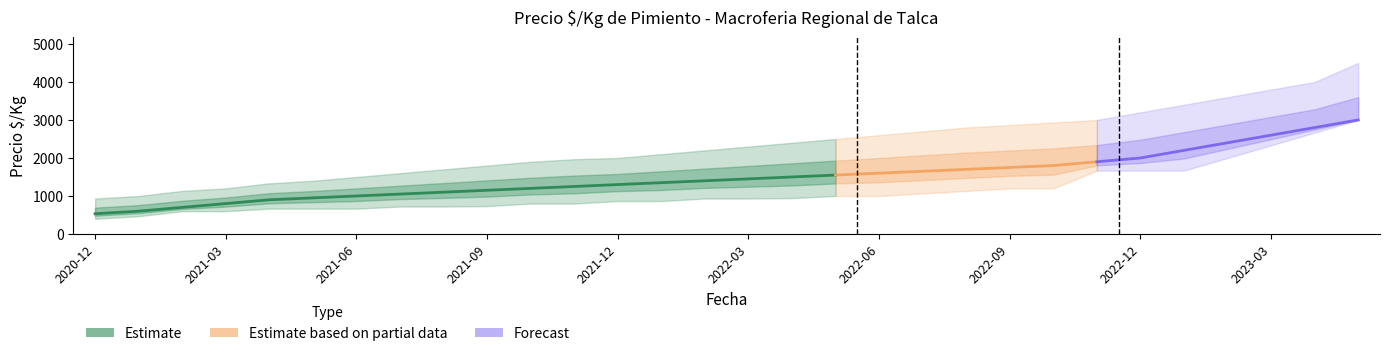

What is the approximate value of Precio maximo at 2021-09?

1800